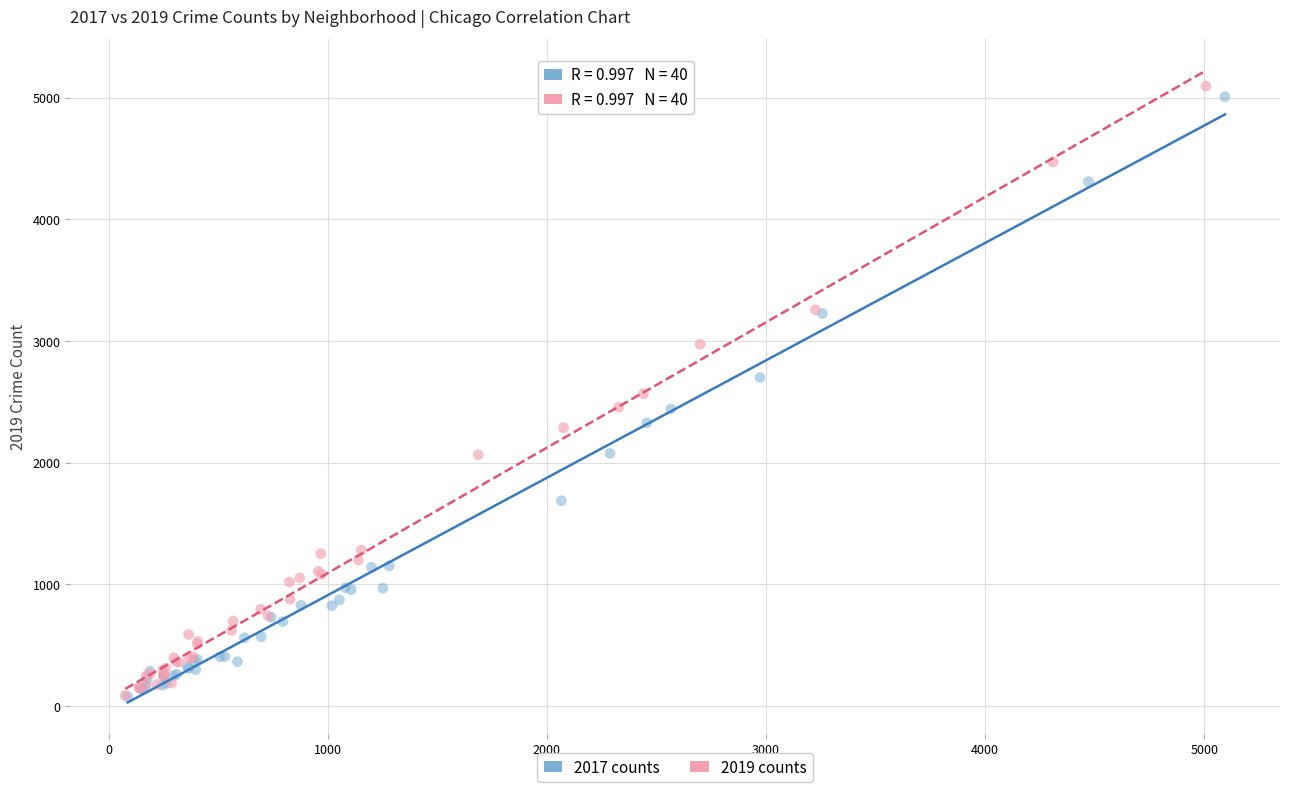

Which series reaches the maximum Y coordinate?

2019 counts